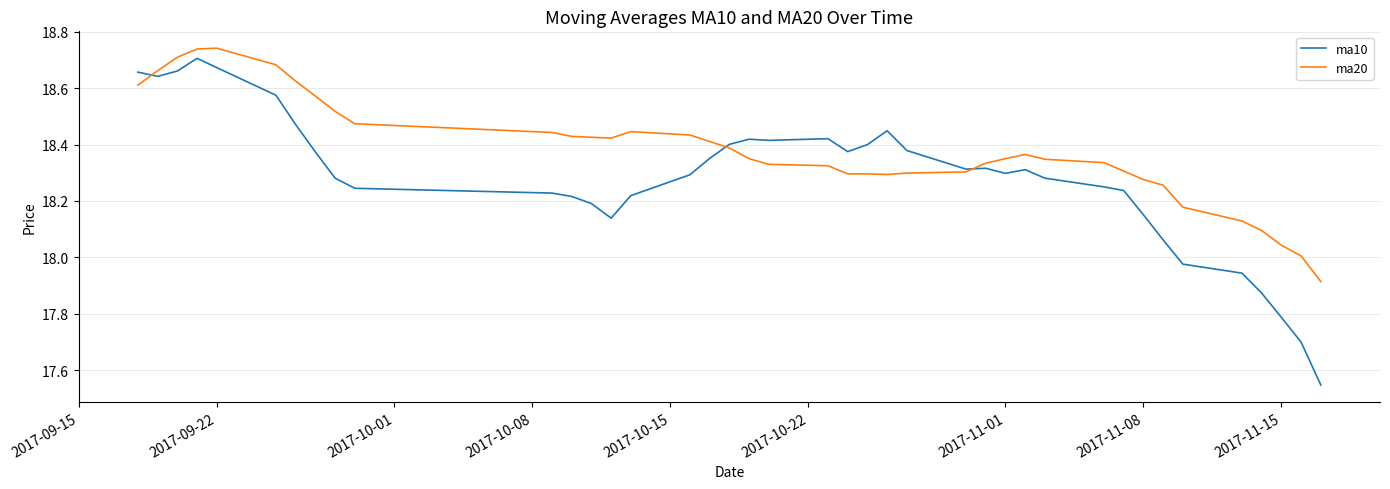

Which series has the largest total across all categories?

ma20